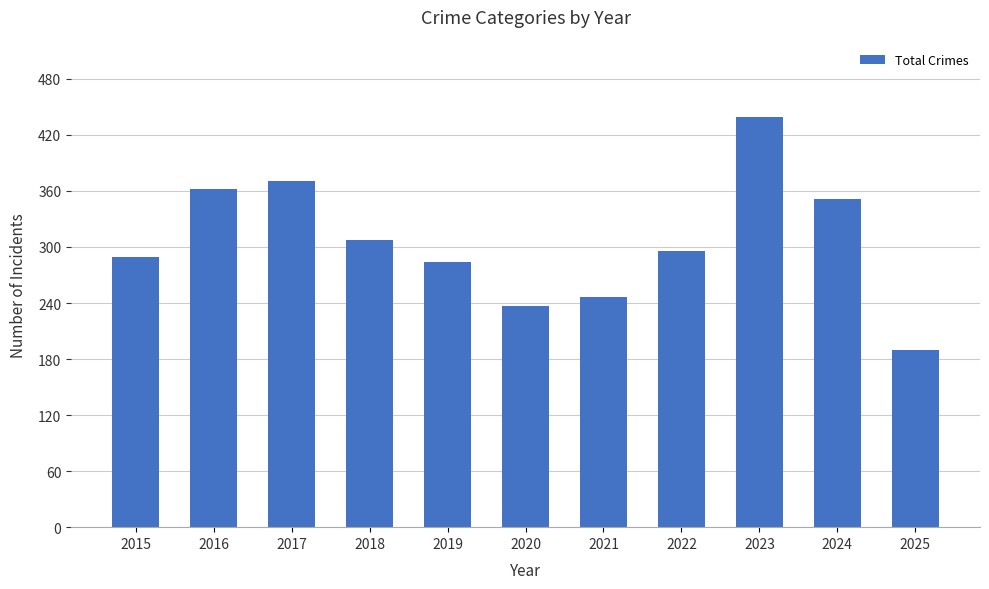

Rank the categories by value from lowest to highest.

2025, 2020, 2021, 2019, 2015, 2022, 2018, 2024, 2016, 2017, 2023